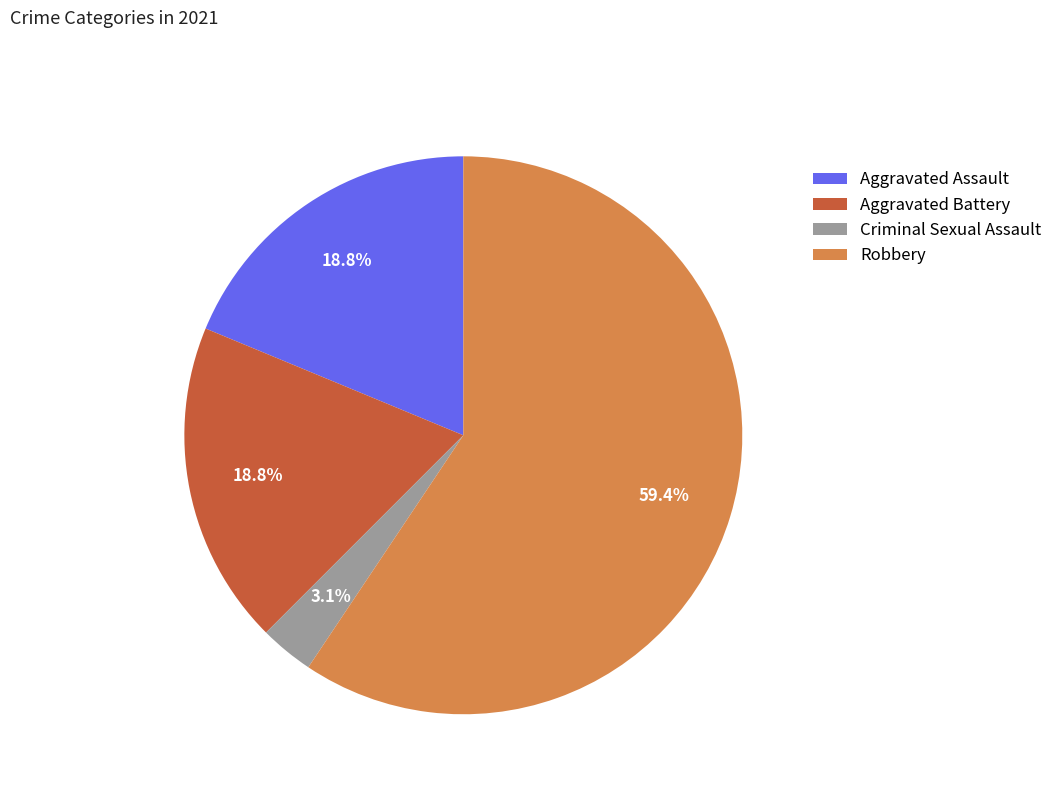

True or false: Criminal Sexual Assault accounts for 9% of the total.

False